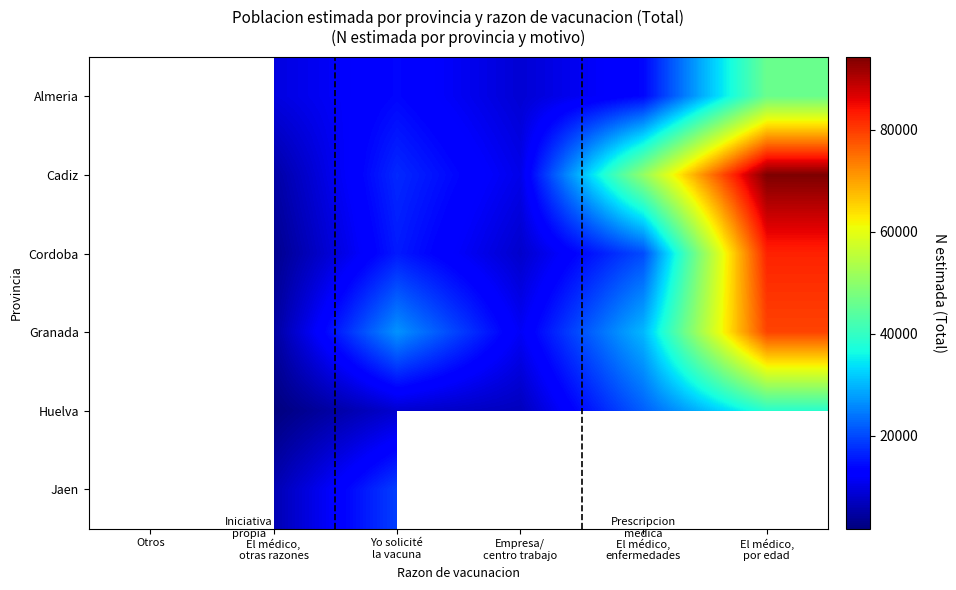

What is the total value across all series at Yo solicité
la vacuna?

100840.0